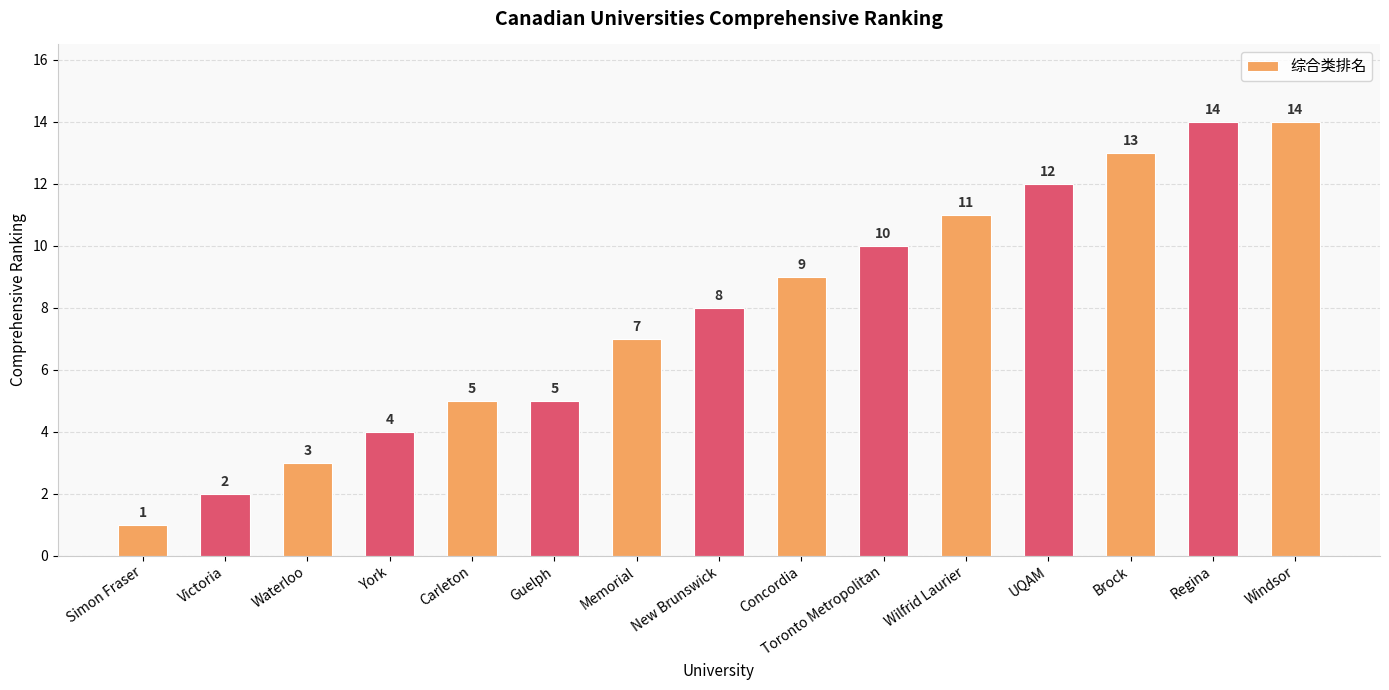

At which category does the chart reach its minimum across all series?

Simon Fraser